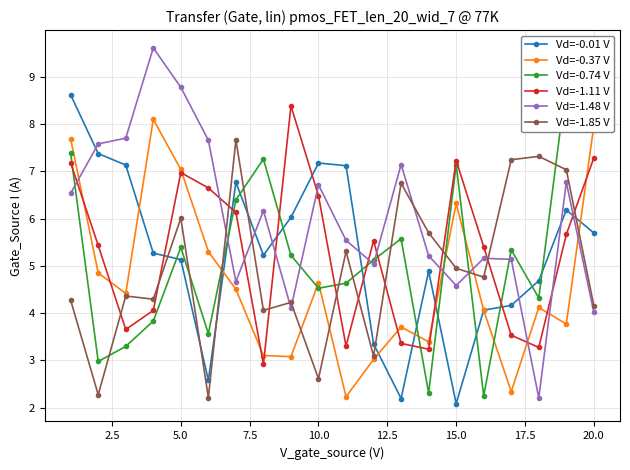

What is the difference between the maximum and minimum values in the Vd=-1.11 V series?

5.5